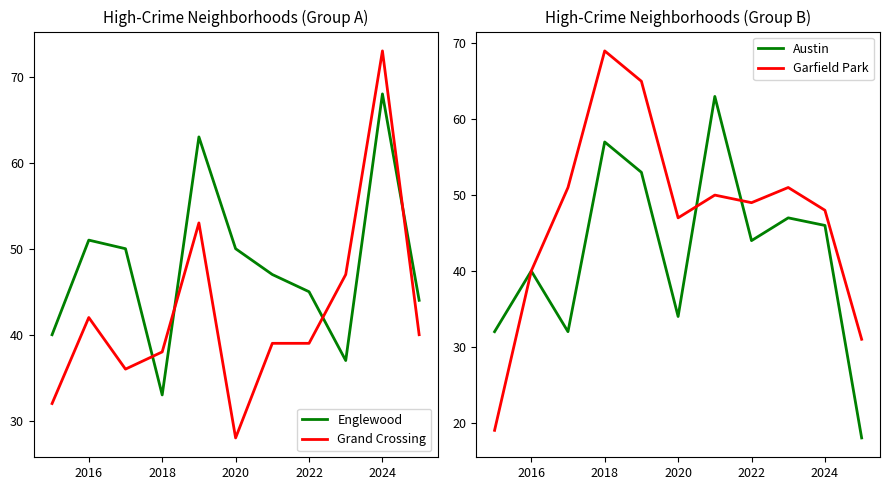

Which category has the highest value in the Grand Crossing series?

2024